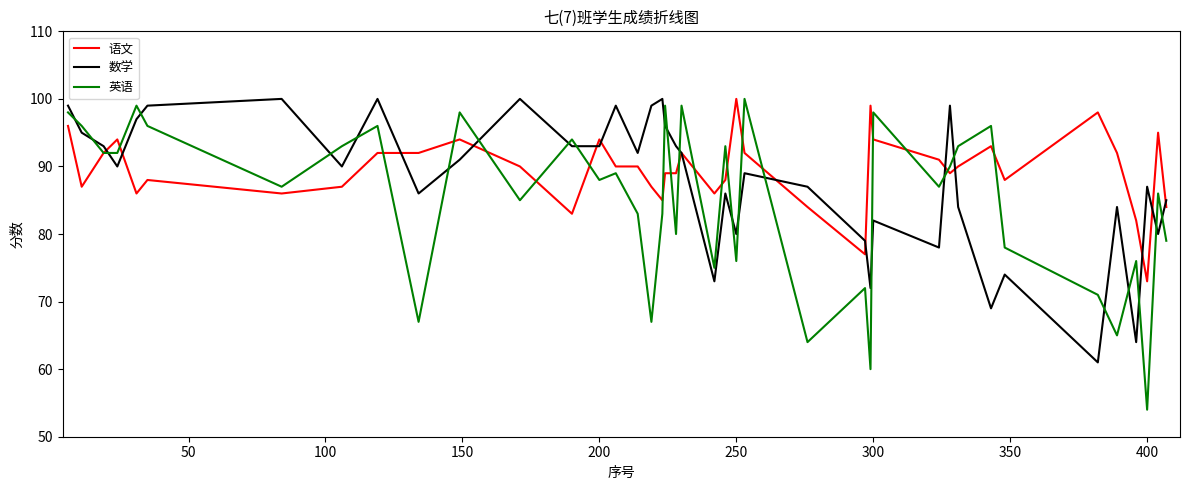

What is the highest value of the 语文 series?

100